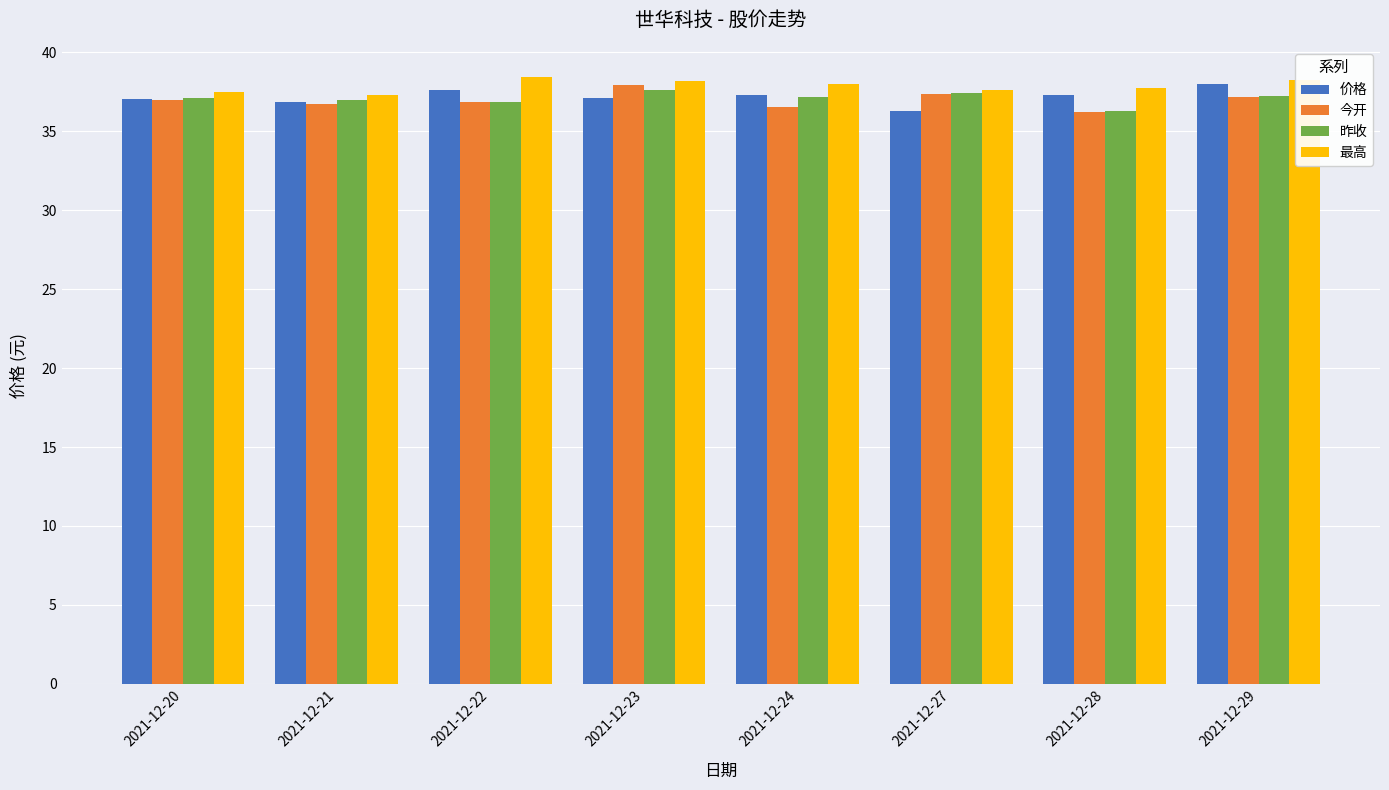

What is the highest value of the 价格 series?

38.0